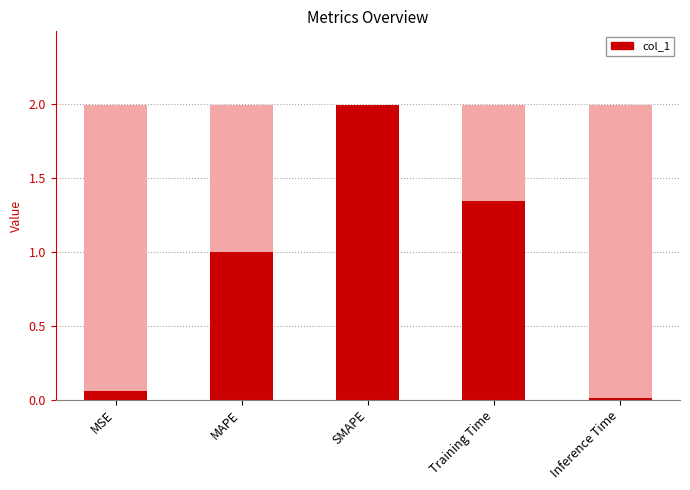

Reading left to right, transcribe all the data shown in this chart.

MSE=0.1	MAPE=1.0	SMAPE=2.0	Training Time=1.3	Inference Time=0.0